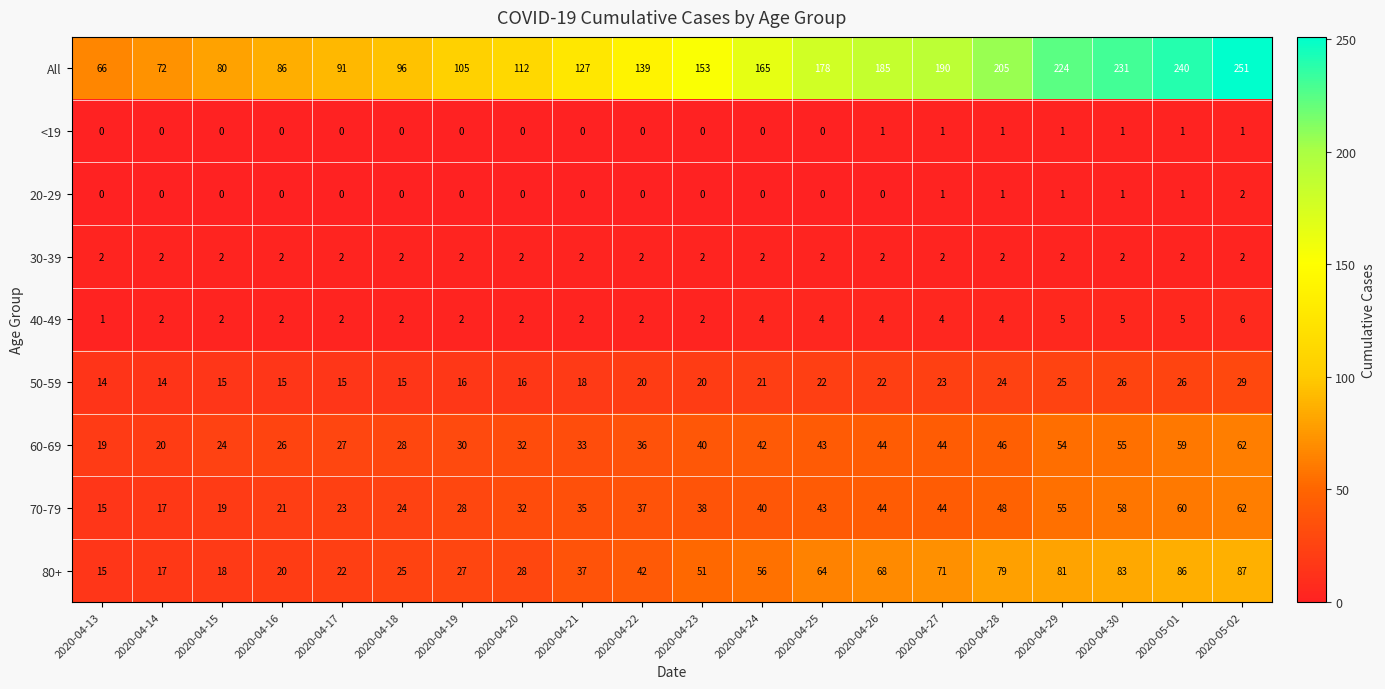

Which series has the widest spread of values?

All